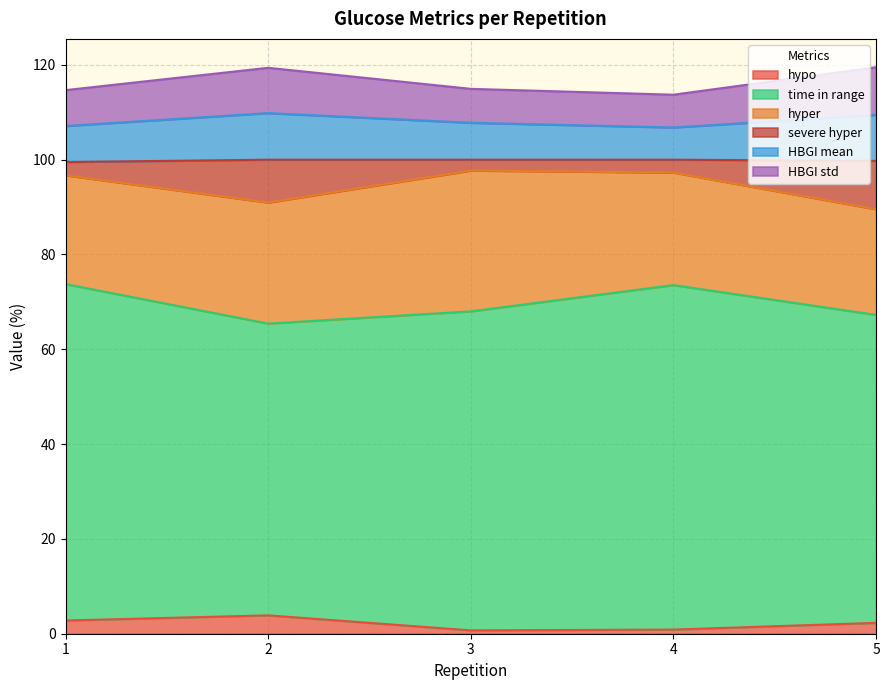

List the labels in order of HBGI mean value, largest first.

5, 2, 3, 1, 4